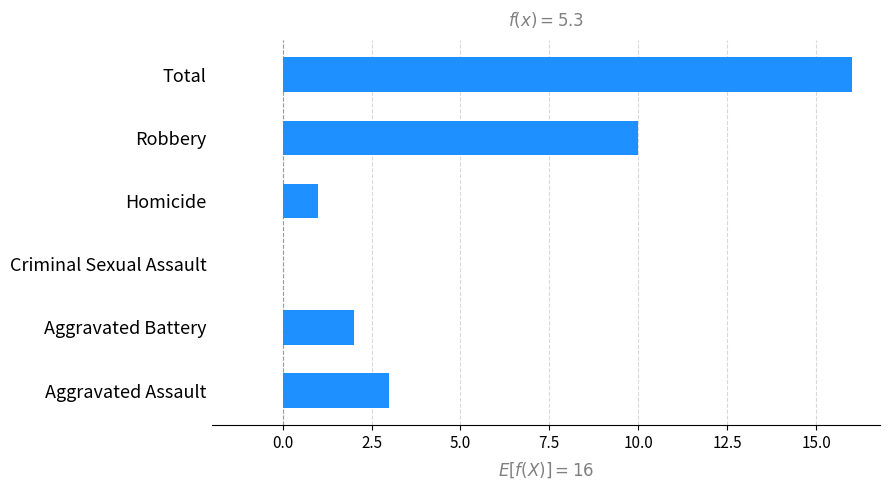

What value does the data have at Total?

16